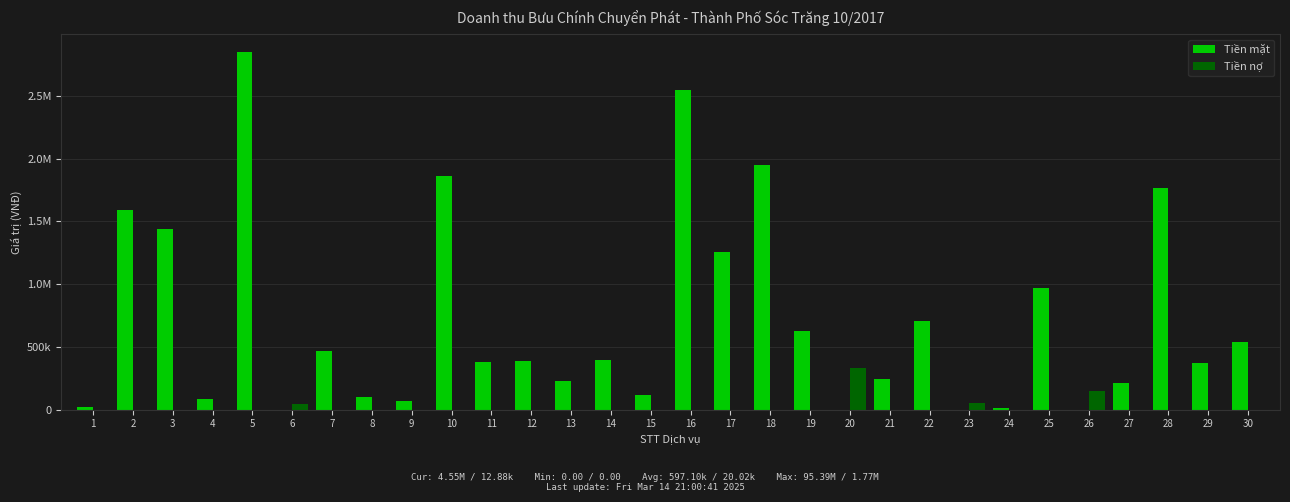

What are all the series names shown in the legend?

Tiền mặt, Tiền nợ